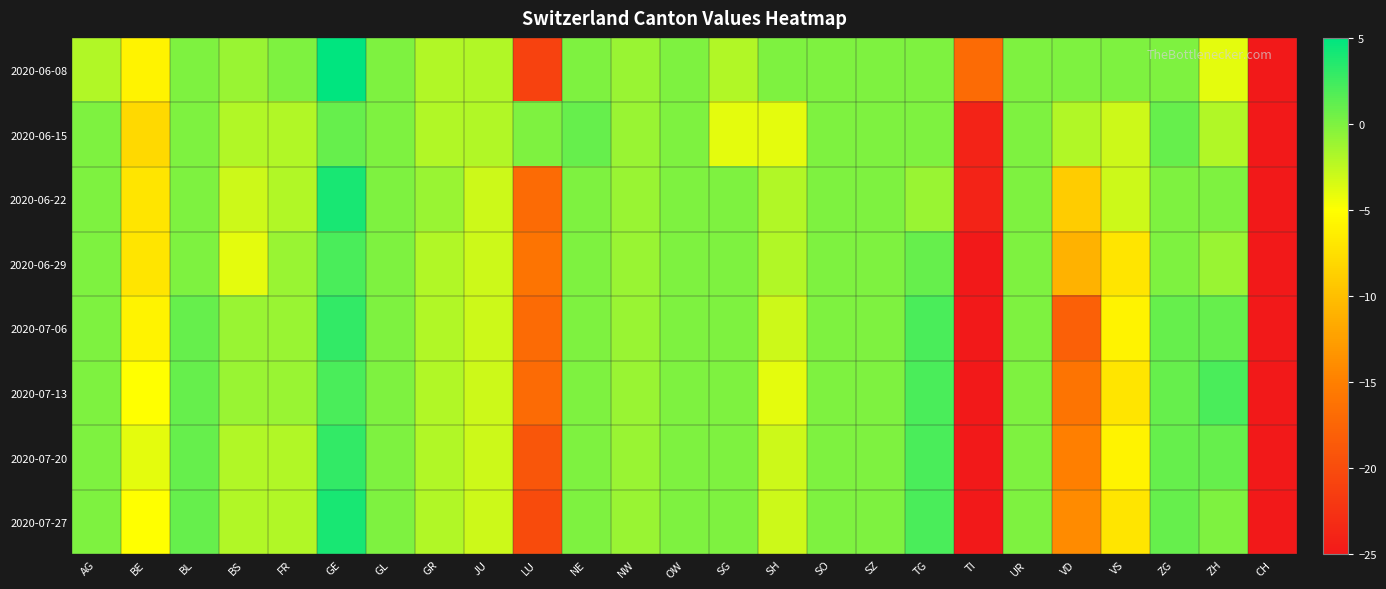

Which series has the largest total across all categories?

2020-06-08